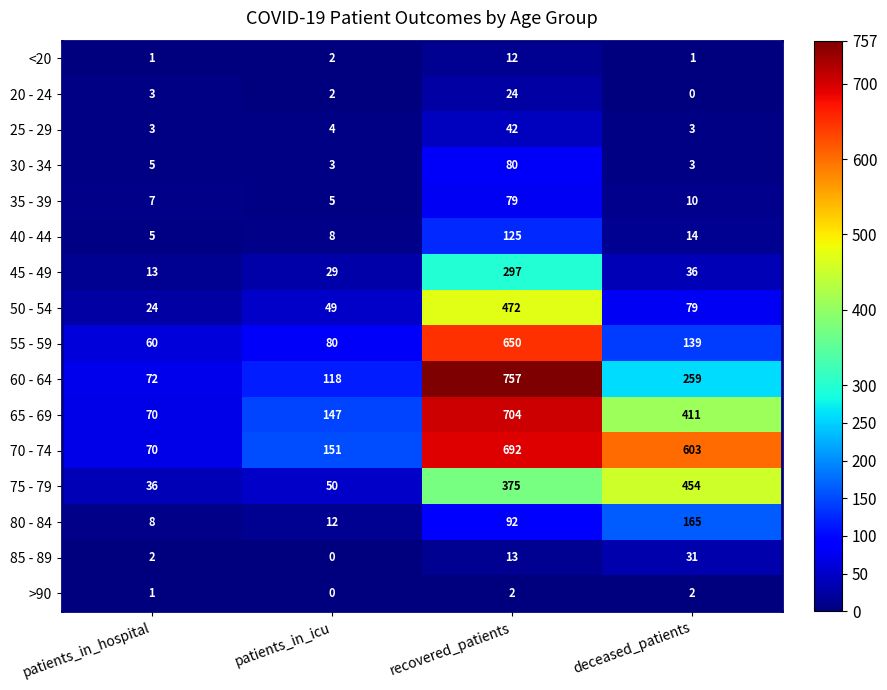

Which series has the largest total across all categories?

70 - 74